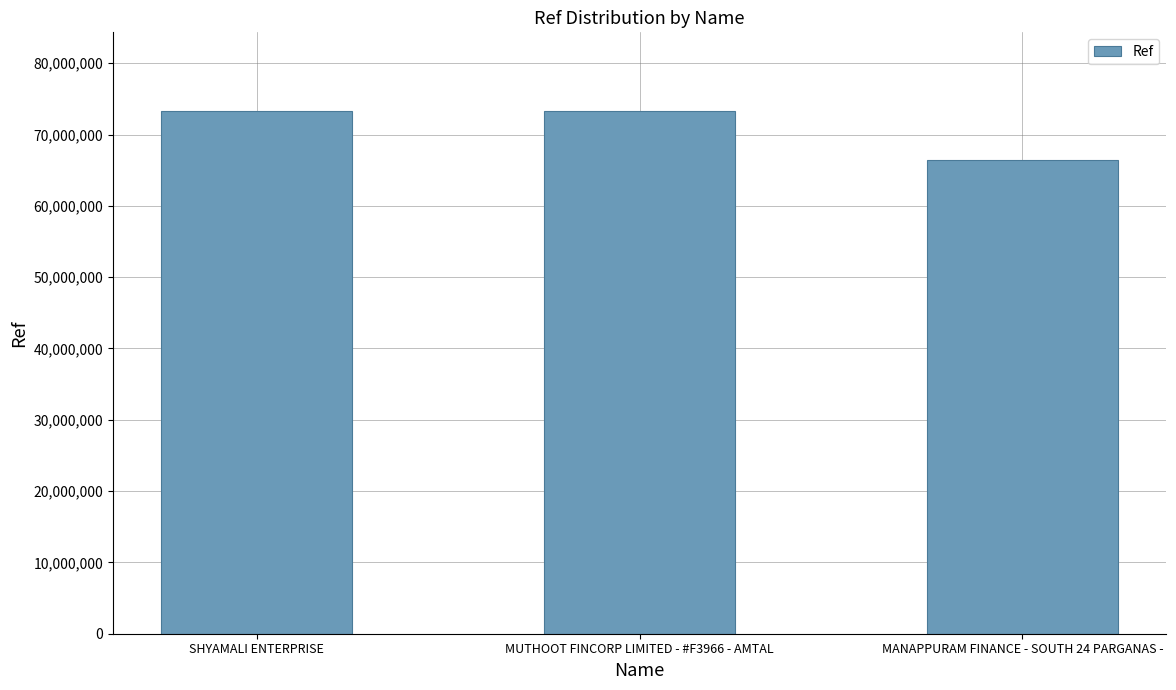

What is the change in value from MUTHOOT FINCORP LIMITED - #F3966 - AMTAL to MANAPPURAM FINANCE - SOUTH 24 PARGANAS -?

-6922427